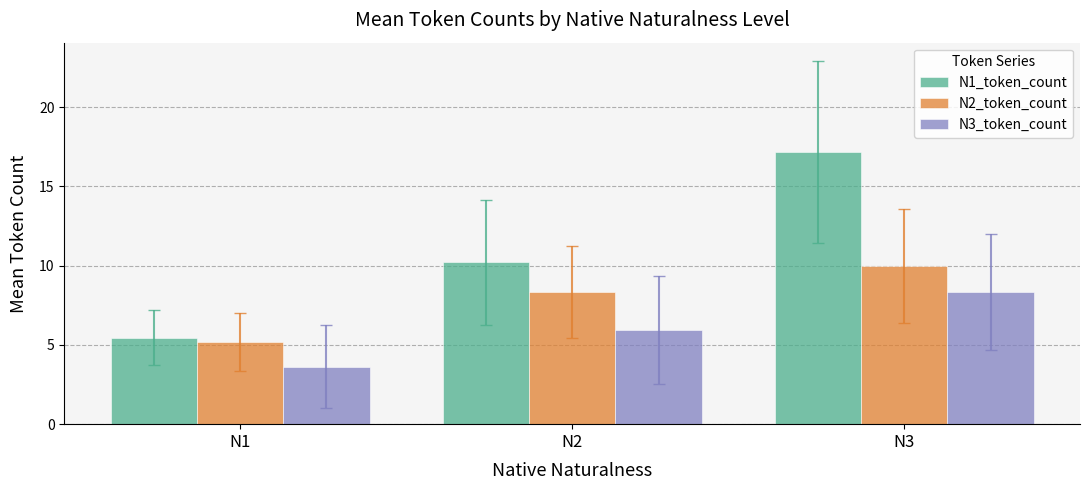

At which label does N1_token_count first exceed 10?

N2